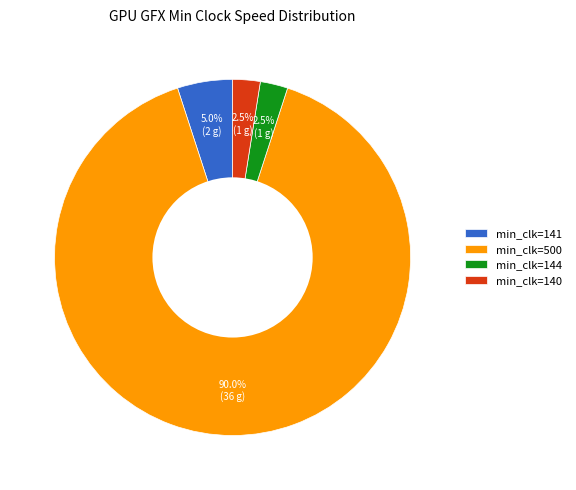

Which has a higher value, min_clk=141 or min_clk=140?

min_clk=141